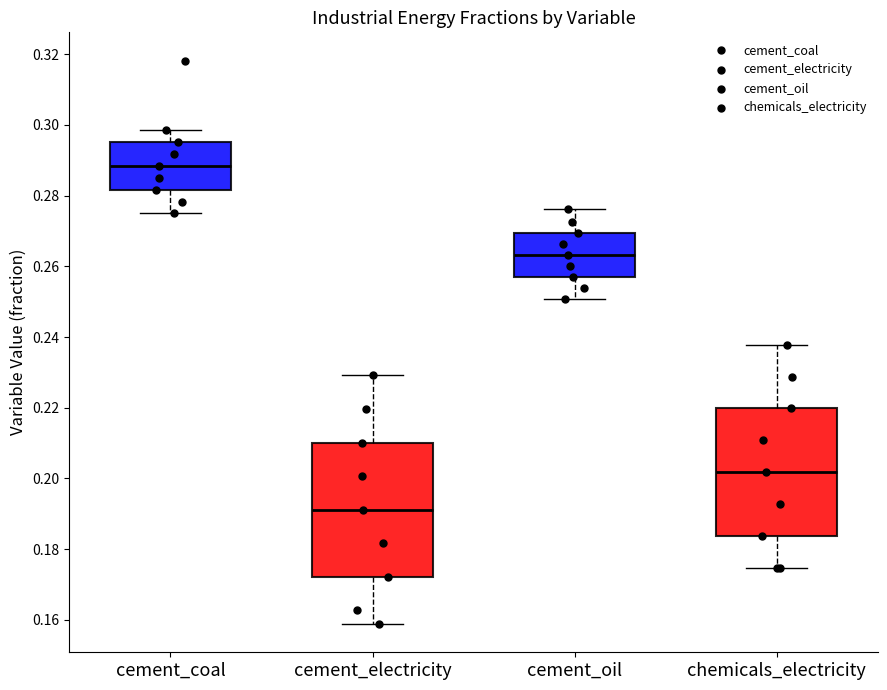

Reading left to right, read every box against the y-axis: the position of its median line, the range the box covers, and the ends of its whiskers. The values are not printed on the chart, so give them approximately, as read against the axis.

cement_coal: median 0.288, box 0.282 to 0.296, whiskers 0.274 to 0.298
cement_electricity: median 0.192, box 0.172 to 0.210, whiskers 0.158 to 0.230
cement_oil: median 0.264, box 0.258 to 0.270, whiskers 0.250 to 0.276
chemicals_electricity: median 0.202, box 0.184 to 0.220, whiskers 0.174 to 0.238